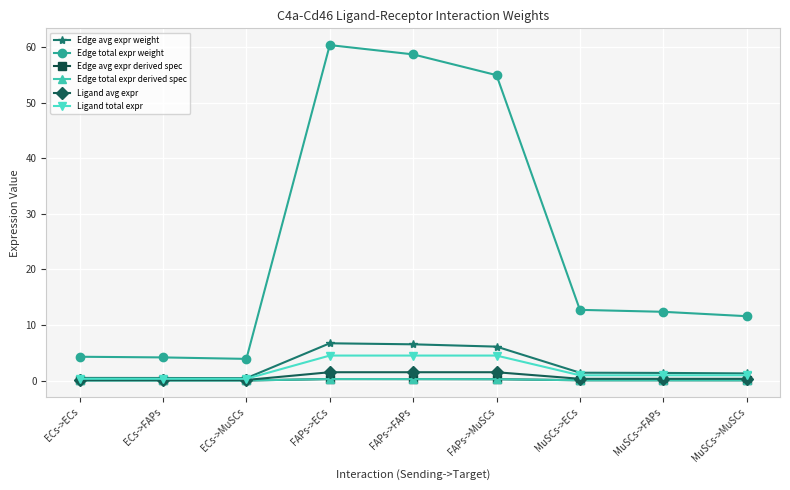

Is this an area chart (filled region under the line)?

No